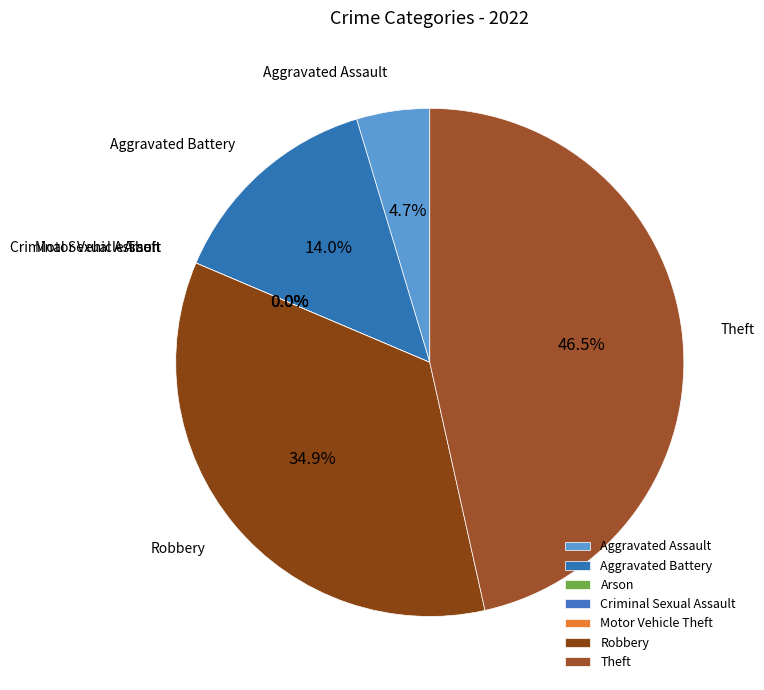

What percentage is NOT represented by Theft?

53.5%